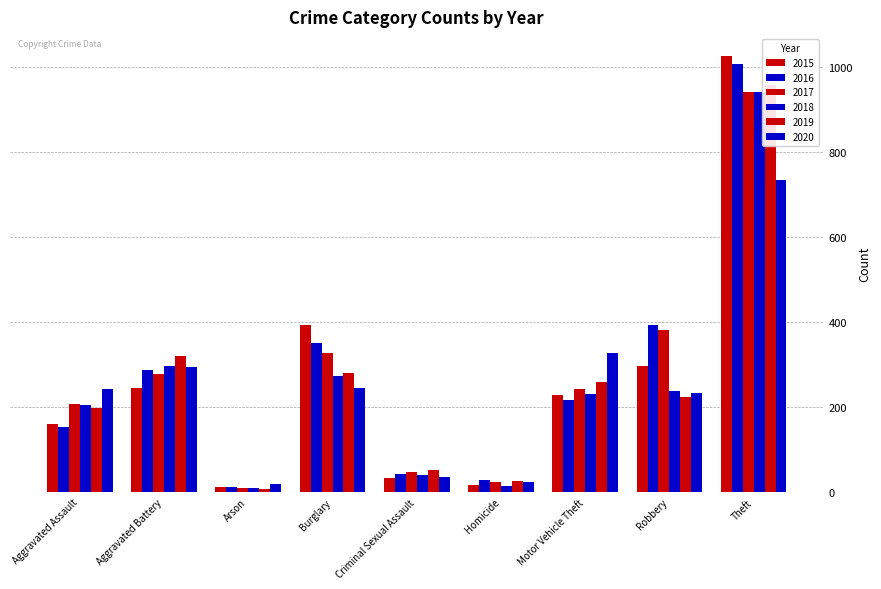

What is the minimum value shown in the chart?

8